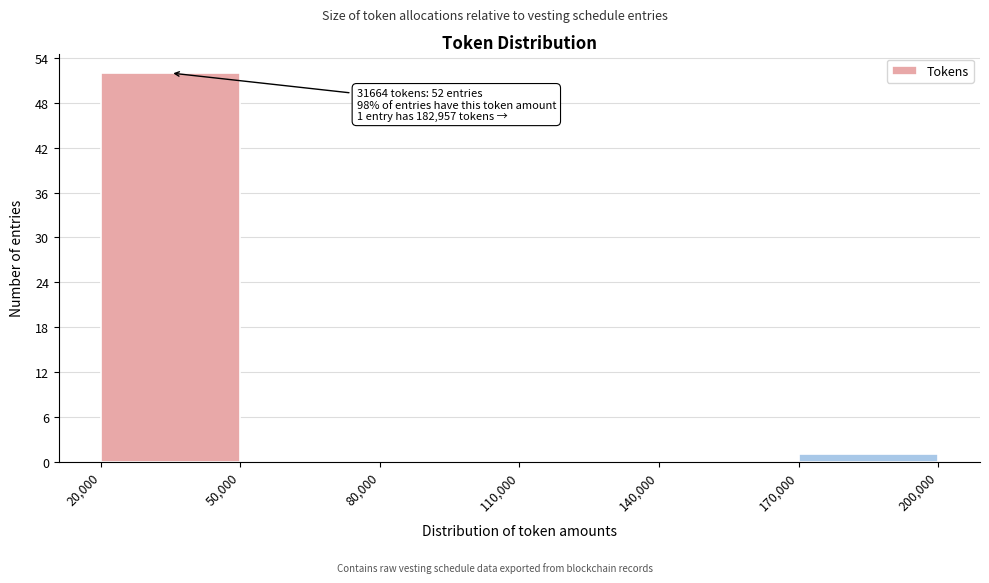

Which range on the x-axis has the tallest bar?

20,000 to 50,000